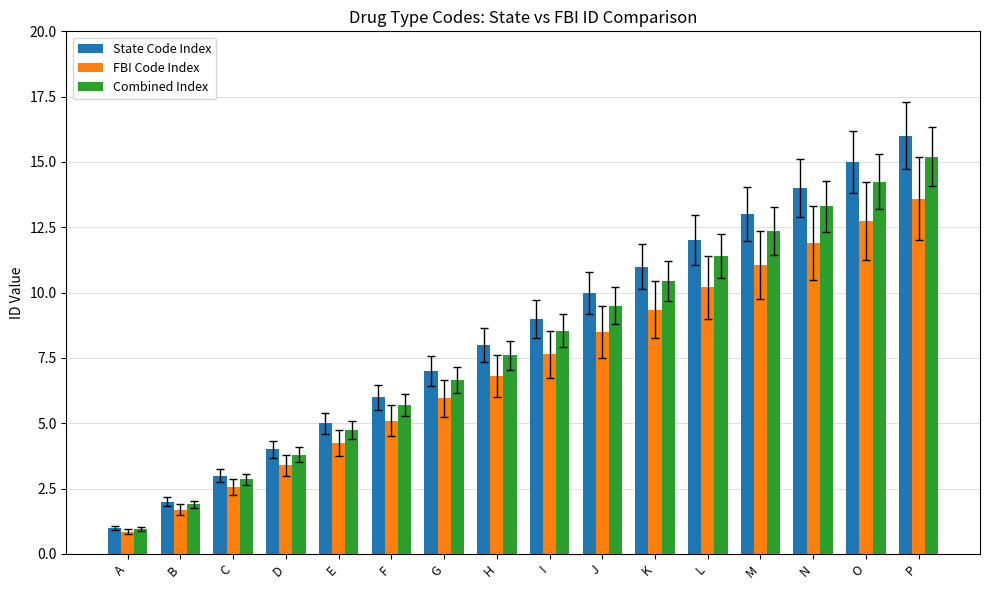

What are all the series names shown in the legend?

State Code Index, FBI Code Index, Combined Index